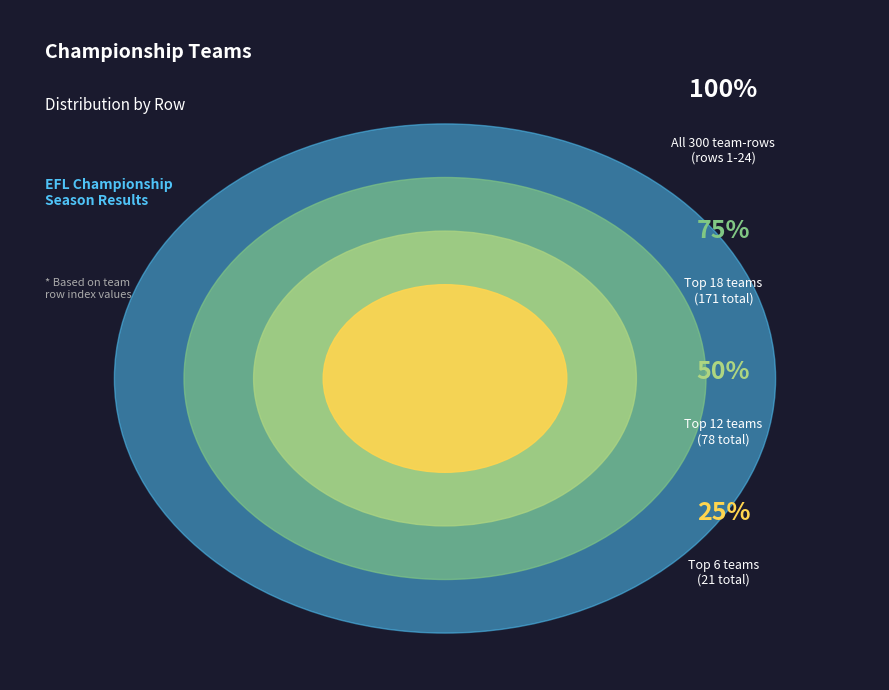

True or false: Stoke accounts for 7% of the total.

True